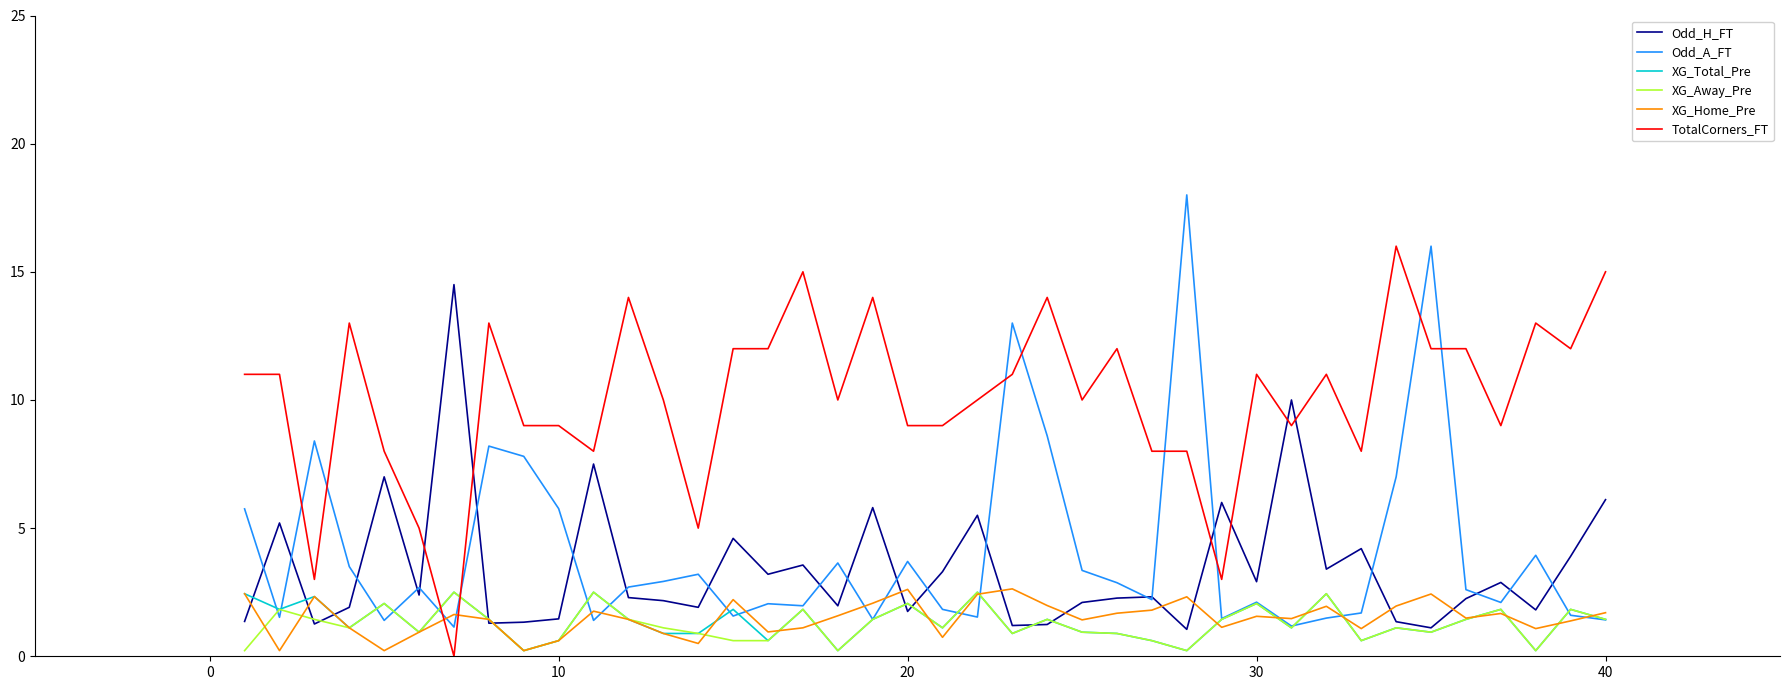

True or false: TotalCorners_FT and Odd_A_FT cross at least once.

True